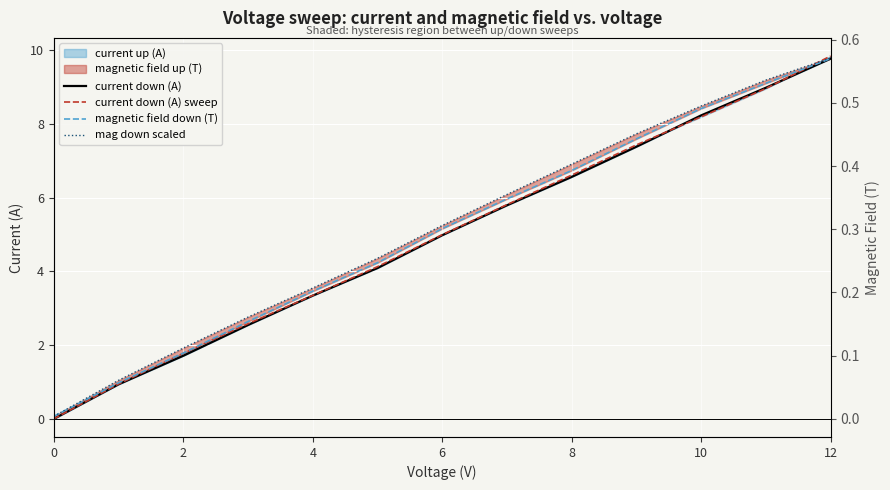

What is the label of the 6th point from the left?

10